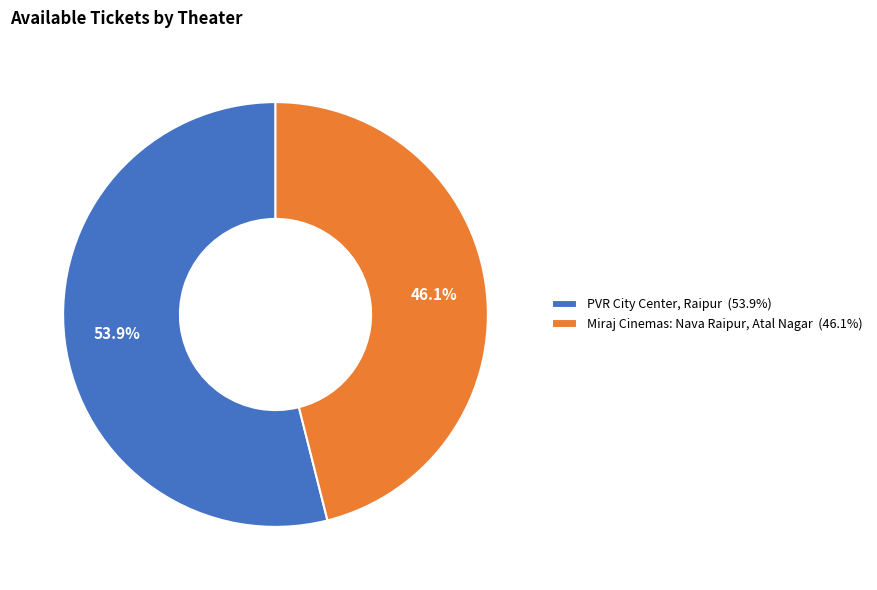

What is the total percentage of Miraj Cinemas: Nava Raipur, Atal Nagar and PVR City Center, Raipur?

100.0%